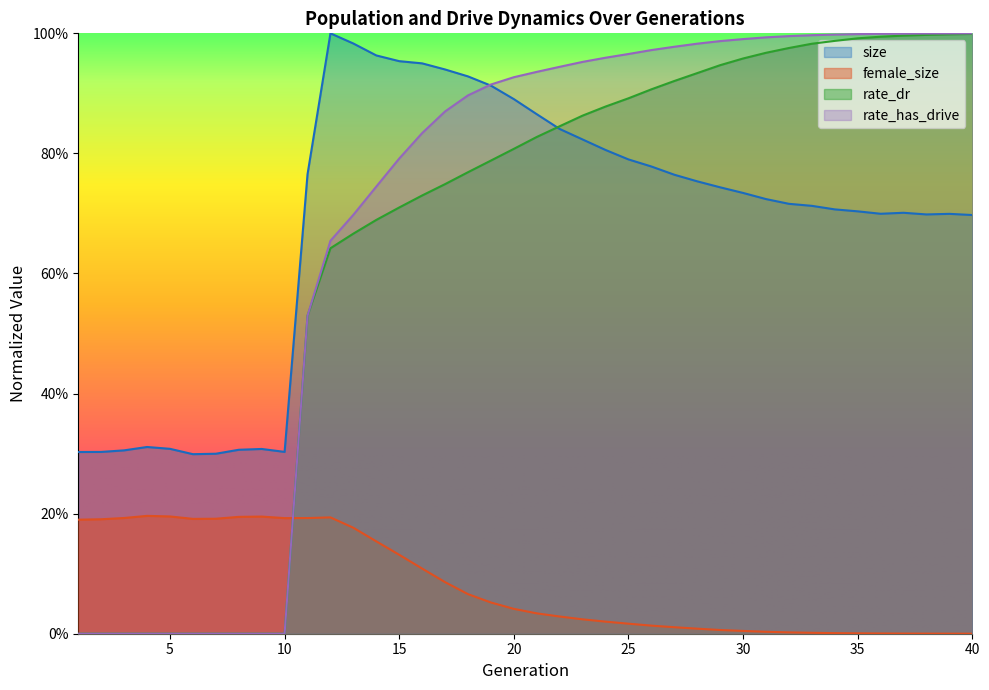

Reading left to right, list all the values displayed in this chart.

size: 0.3	0.3	0.3	0.3	0.3	0.3	0.3	0.3	0.3	0.3	0.8	1.0	1.0	1.0	1.0	0.9	0.9	0.9	0.9	0.9	0.9	0.8	0.8	0.8	0.8	0.8	0.8	0.8	0.7	0.7	0.7	0.7	0.7	0.7	0.7	0.7	0.7	0.7	0.7	0.7
female_size: 0.2	0.2	0.2	0.2	0.2	0.2	0.2	0.2	0.2	0.2	0.2	0.2	0.2	0.2	0.1	0.1	0.1	0.1	0.1	0.0	0.0	0.0	0.0	0.0	0.0	0.0	0.0	0.0	0.0	0.0	0.0	0.0	0.0	0.0	0.0	0.0	0.0	0.0	0.0	0.0
rate_dr: 0.0	0.0	0.0	0.0	0.0	0.0	0.0	0.0	0.0	0.0	0.5	0.6	0.7	0.7	0.7	0.7	0.7	0.8	0.8	0.8	0.8	0.8	0.9	0.9	0.9	0.9	0.9	0.9	0.9	1.0	1.0	1.0	1.0	1.0	1.0	1.0	1.0	1.0	1.0	1.0
rate_has_drive: 0.0	0.0	0.0	0.0	0.0	0.0	0.0	0.0	0.0	0.0	0.5	0.7	0.7	0.7	0.8	0.8	0.9	0.9	0.9	0.9	0.9	0.9	1.0	1.0	1.0	1.0	1.0	1.0	1.0	1.0	1.0	1.0	1.0	1.0	1.0	1.0	1.0	1.0	1.0	1.0